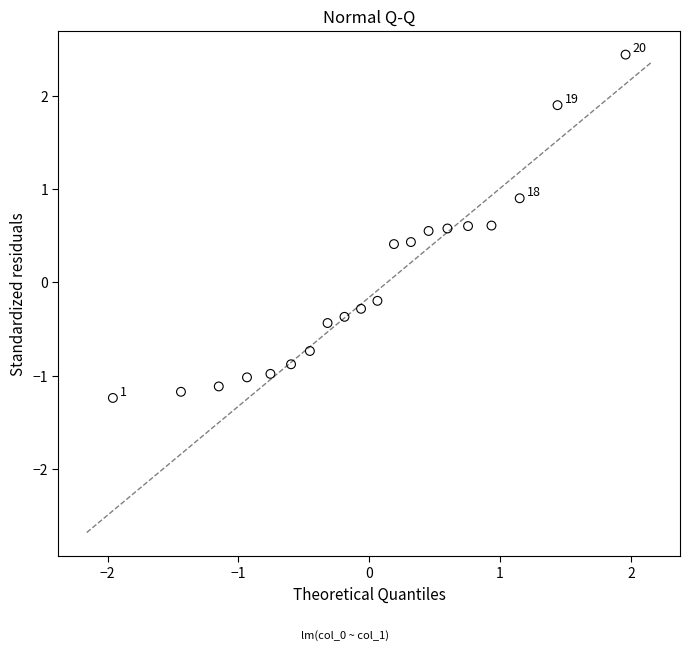

What is the range of Y values (max minus min)?

3.7